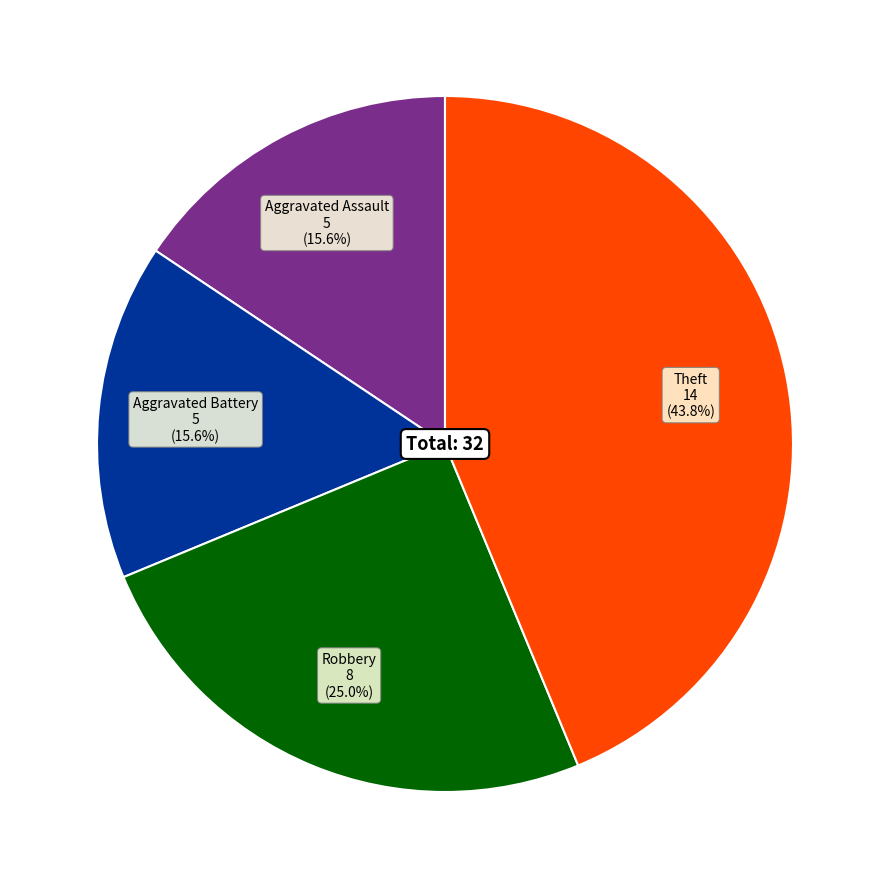

Does any single category account for the majority?

No